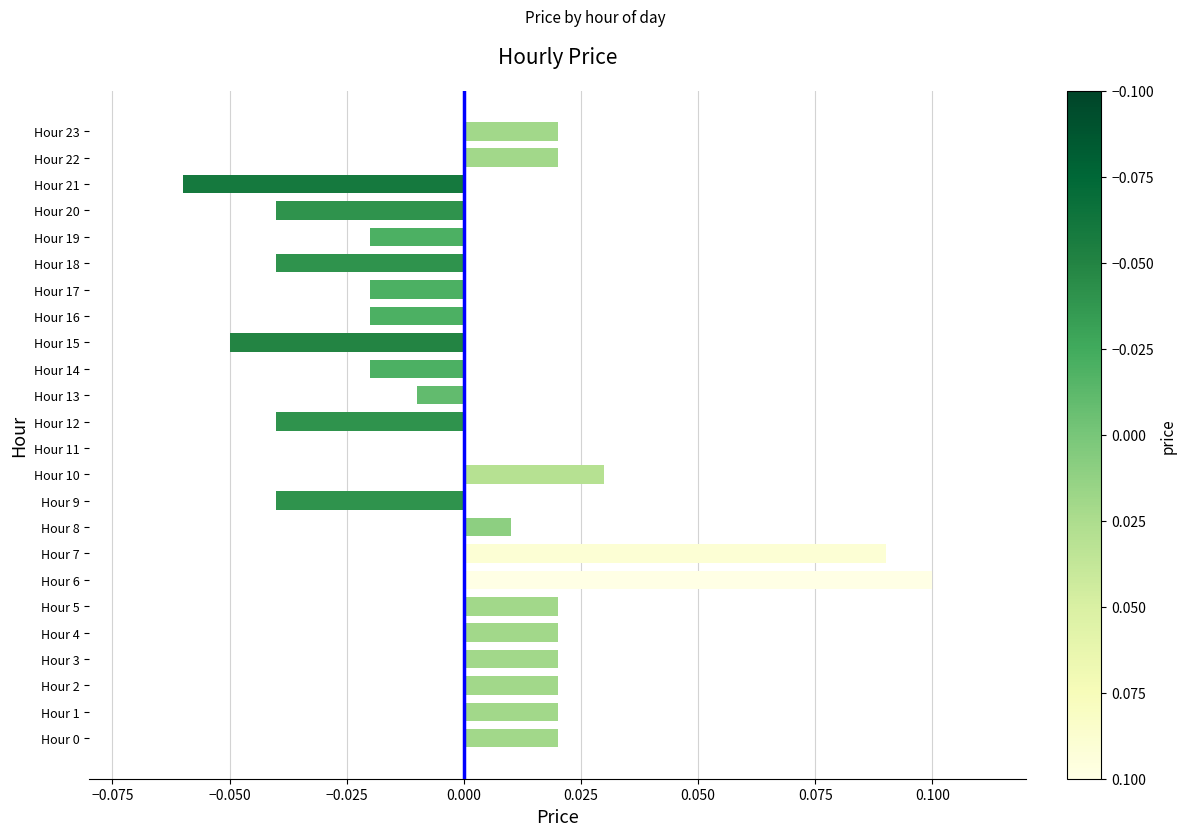

The value at Hour 18 is -0.1. True or false?

False